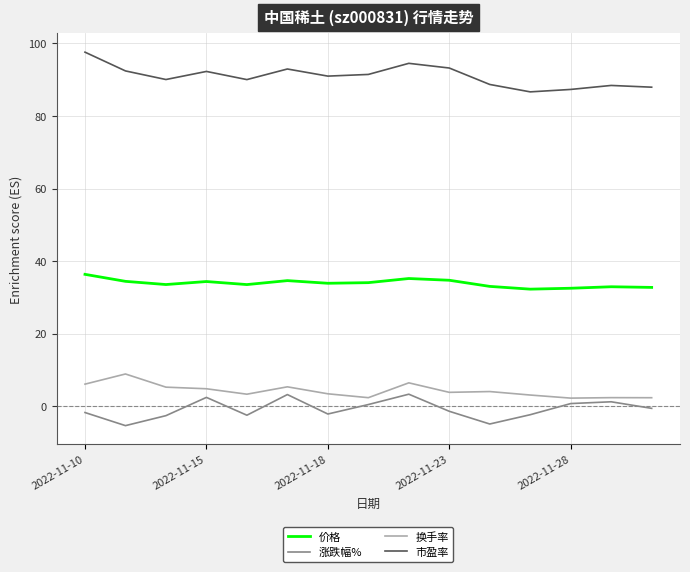

True or false: 价格 and 涨跌幅% intersect in this chart.

False